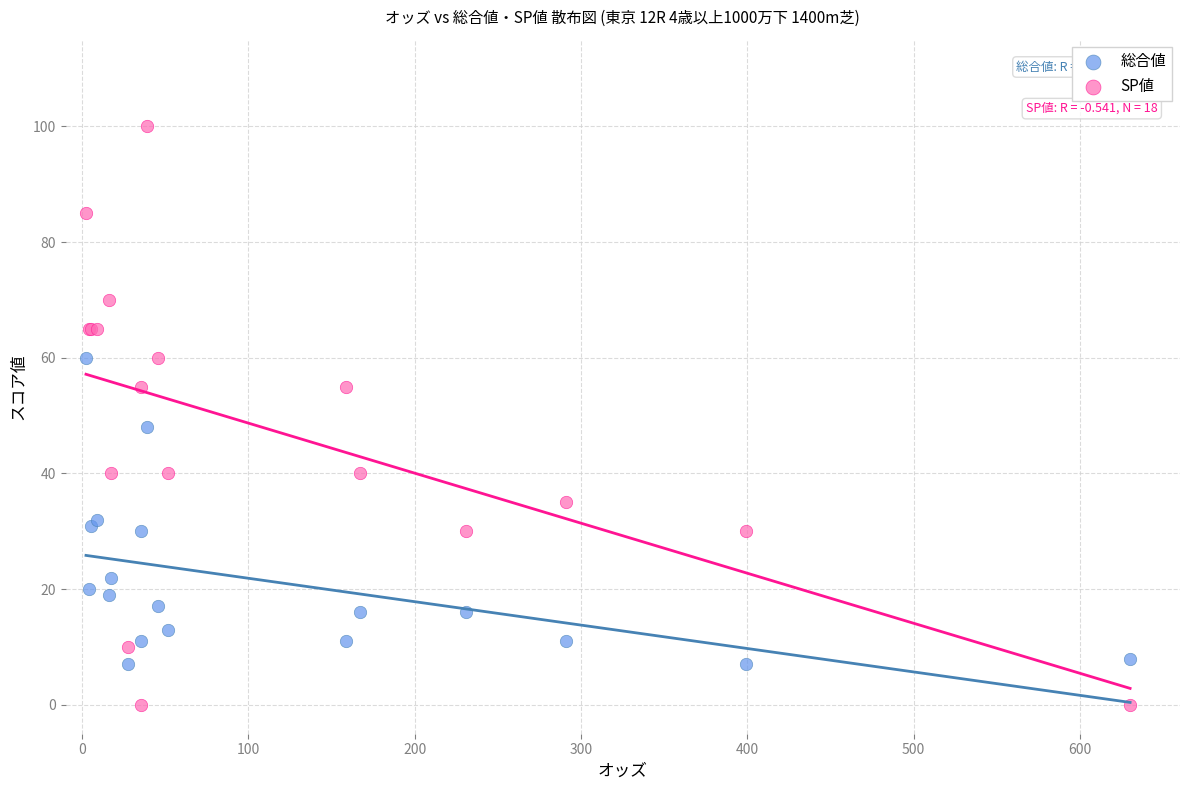

Which series reaches the maximum Y coordinate?

SP値